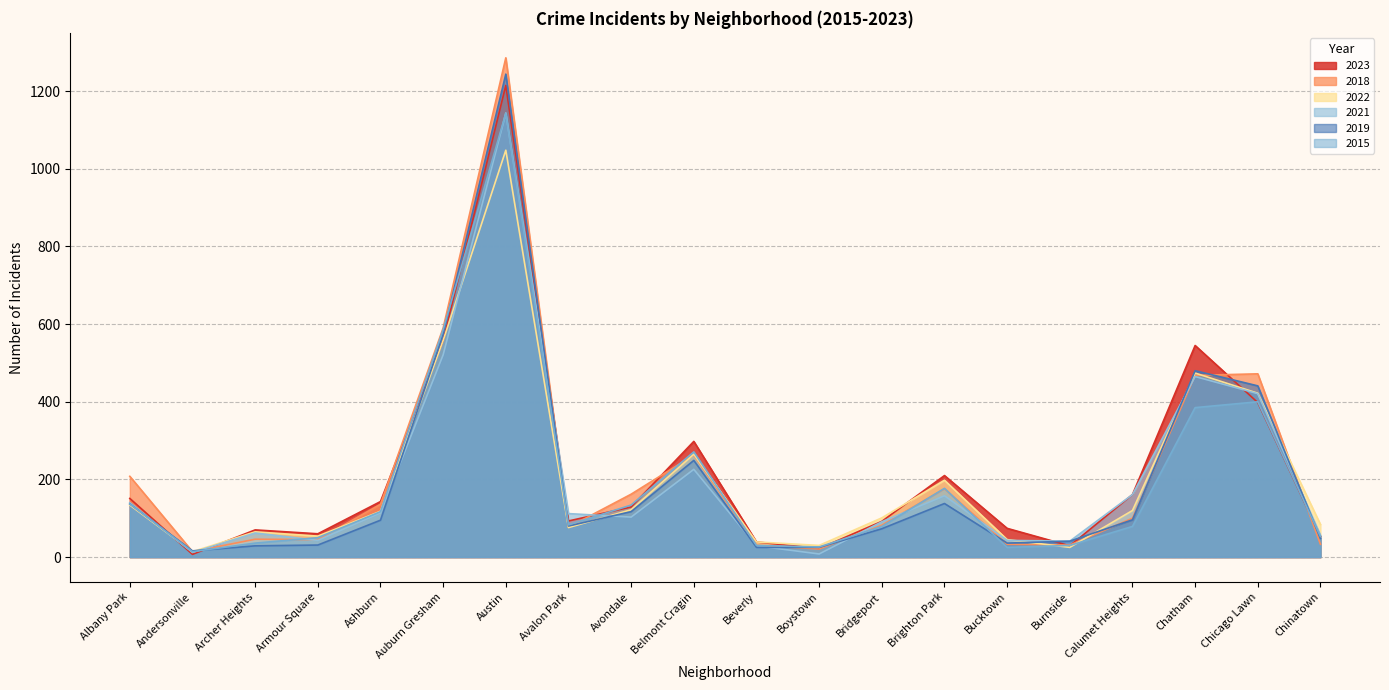

Rank the categories by 2018 value from highest to lowest.

Austin, Auburn Gresham, Chicago Lawn, Chatham, Belmont Cragin, Albany Park, Brighton Park, Avondale, Ashburn, Calumet Heights, Bridgeport, Avalon Park, Archer Heights, Armour Square, Bucktown, Chinatown, Burnside, Beverly, Boystown, Andersonville